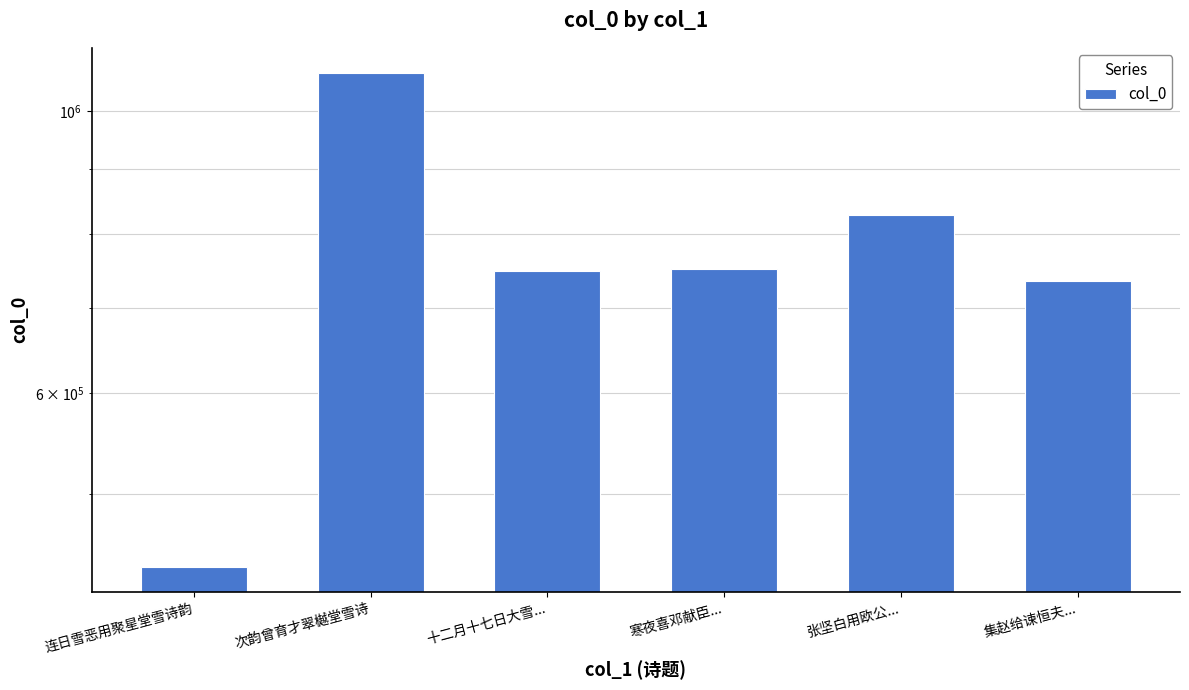

What is the minimum value shown in the chart?

438056